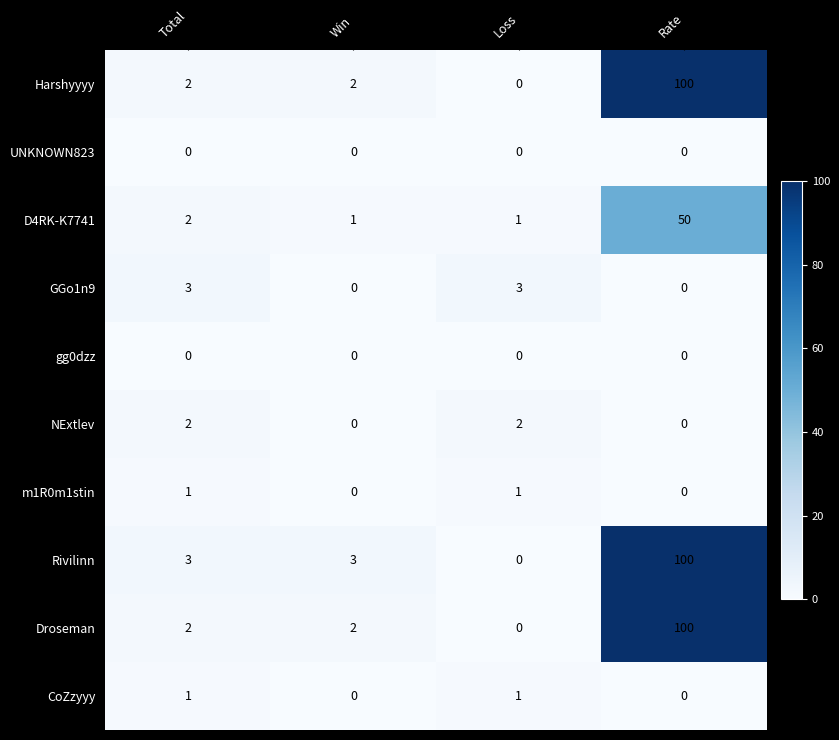

What is the difference between the maximum and second lowest values in the Harshyyyy series?

98